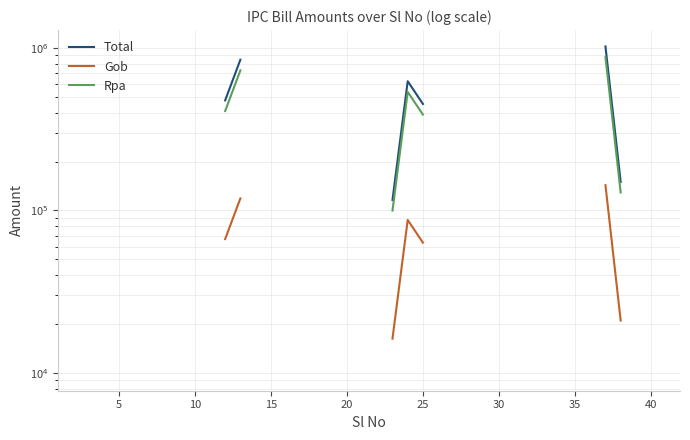

How many lines are shown in the chart?

3